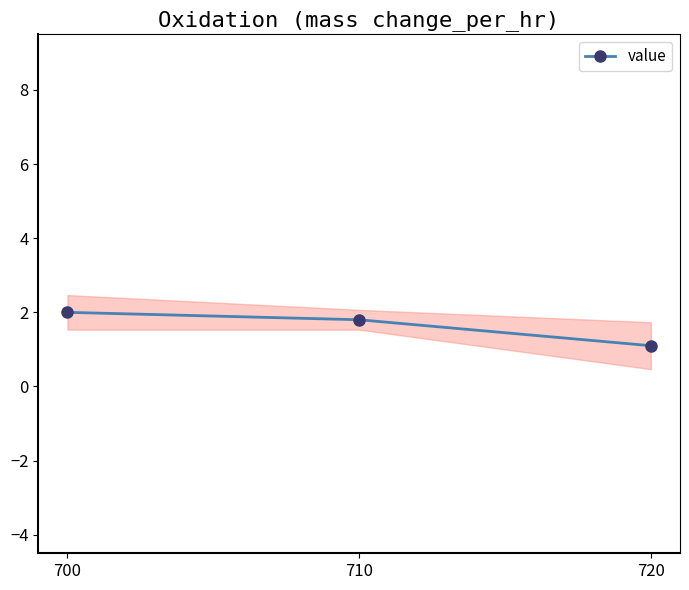

What is the value of the 1st point from the left?

2.0